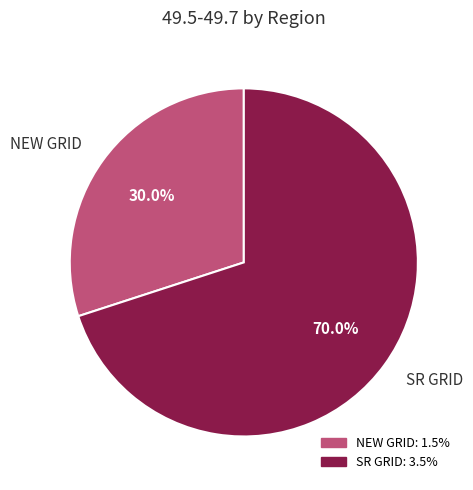

Rank the categories by value from lowest to highest.

NEW GRID, SR GRID